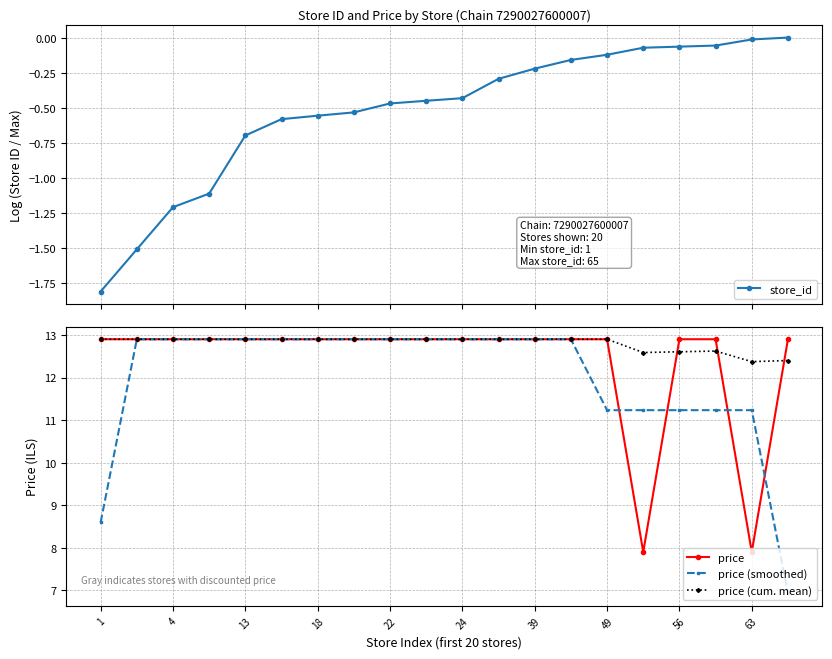

True or false: price has more than 2 points higher than both neighbors.

False